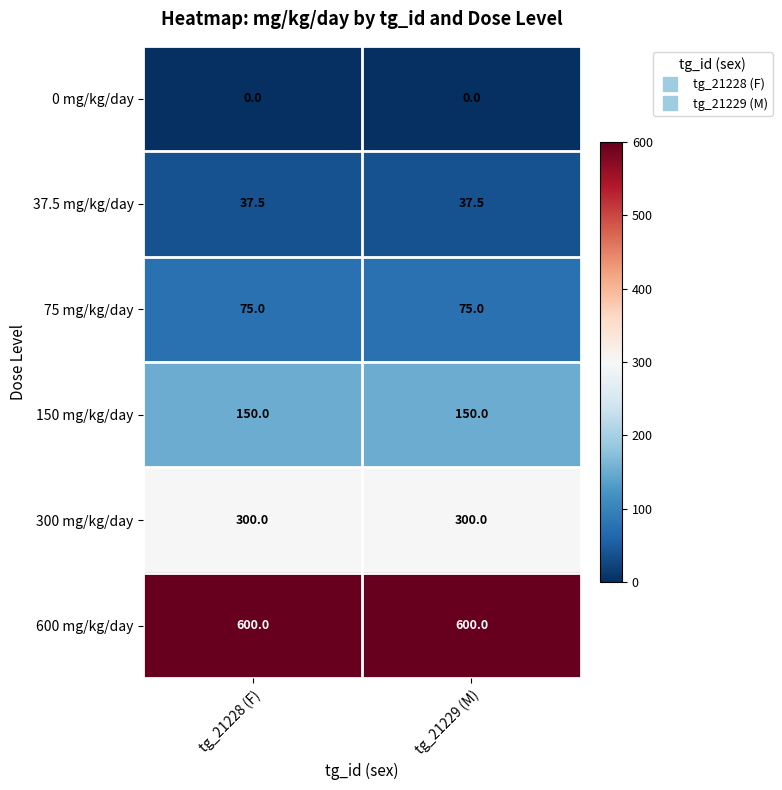

Rank the series at tg_21229 (M) from highest to lowest value.

600 mg/kg/day, 300 mg/kg/day, 150 mg/kg/day, 75 mg/kg/day, 37.5 mg/kg/day, 0 mg/kg/day